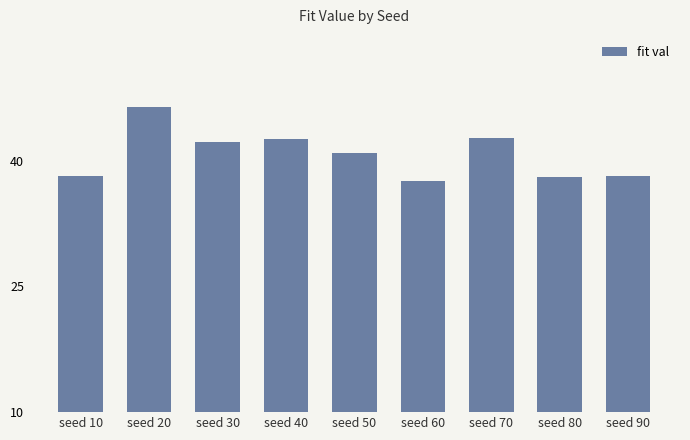

How many values are below 40?

4